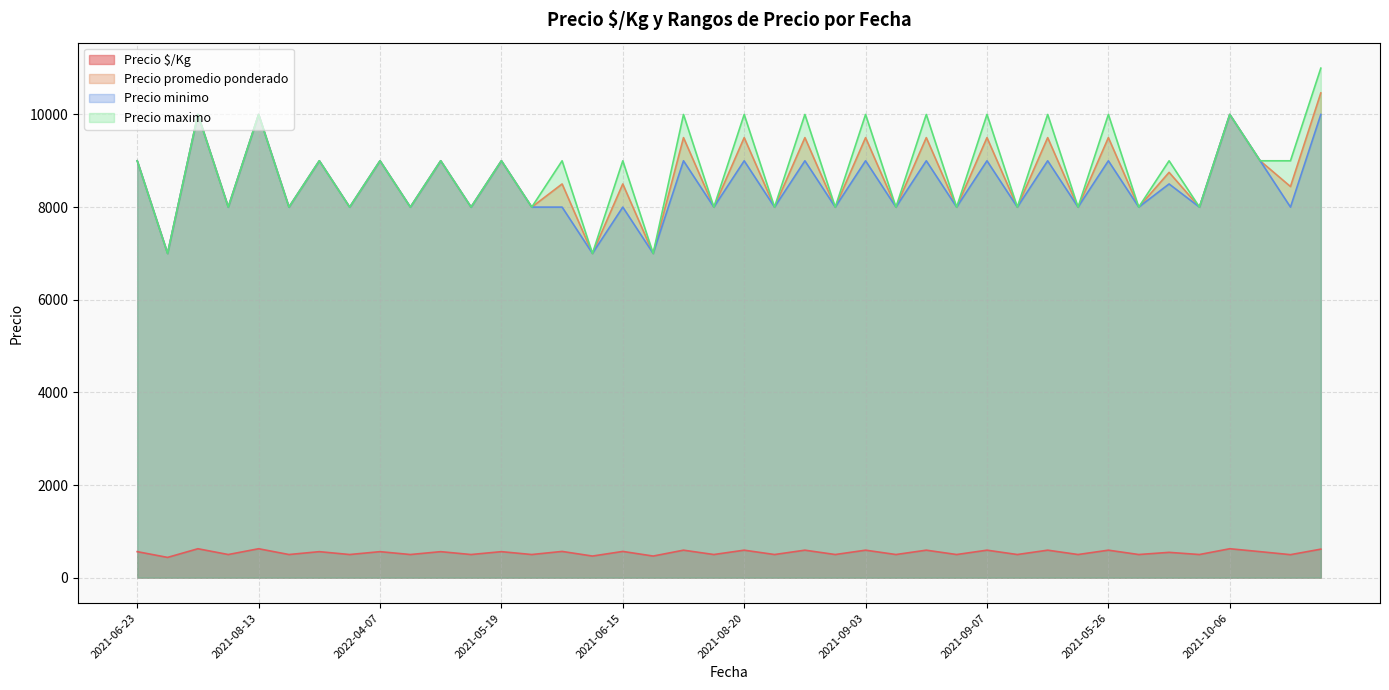

At which label is Precio maximo closest to 9000?

2021-06-23